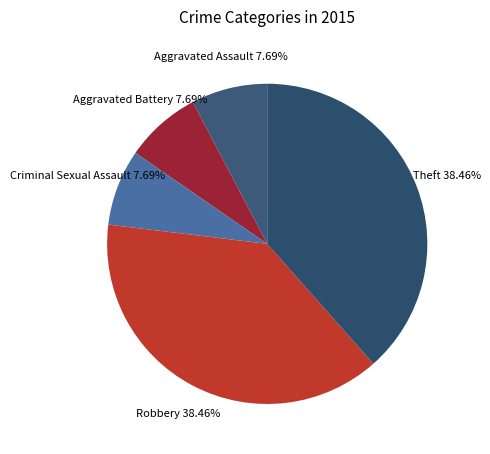

Combined, do Aggravated Assault and Robbery account for over 50%?

No